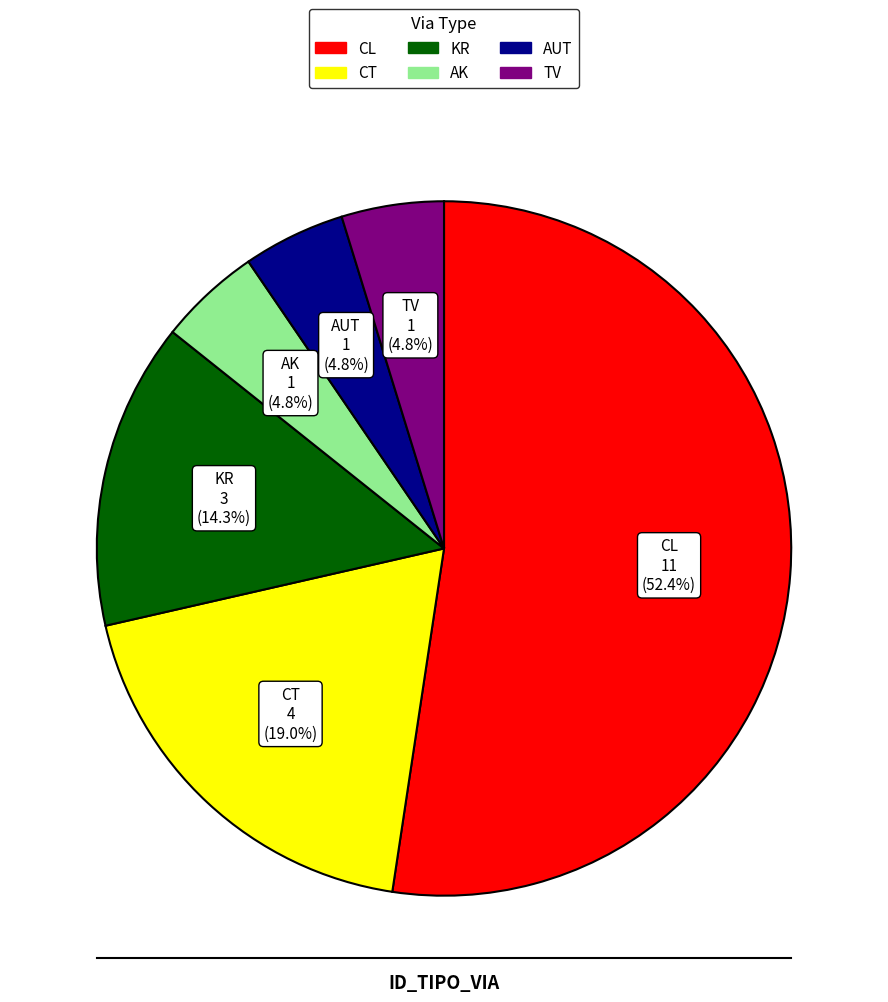

Which category has the biggest portion of the pie?

CL